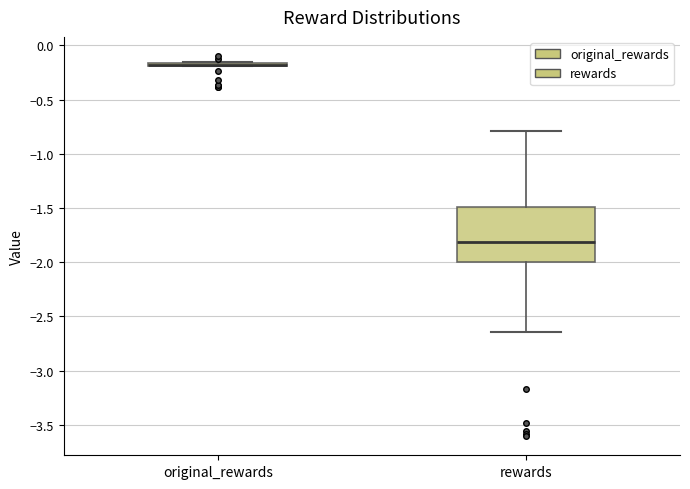

Which box is the tallest, from its lower edge to its upper edge?

rewards